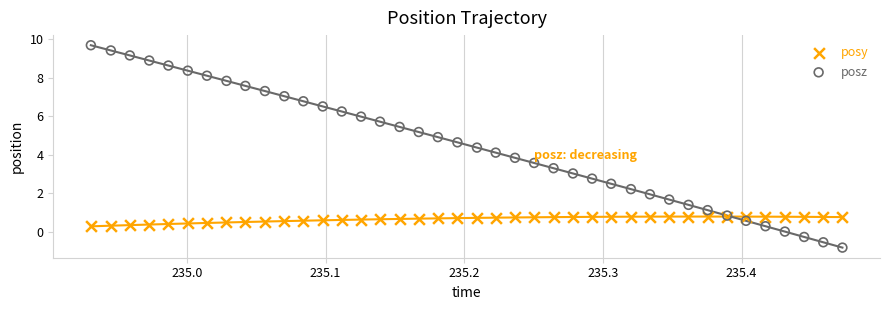

Which series reaches the minimum Y coordinate?

posz